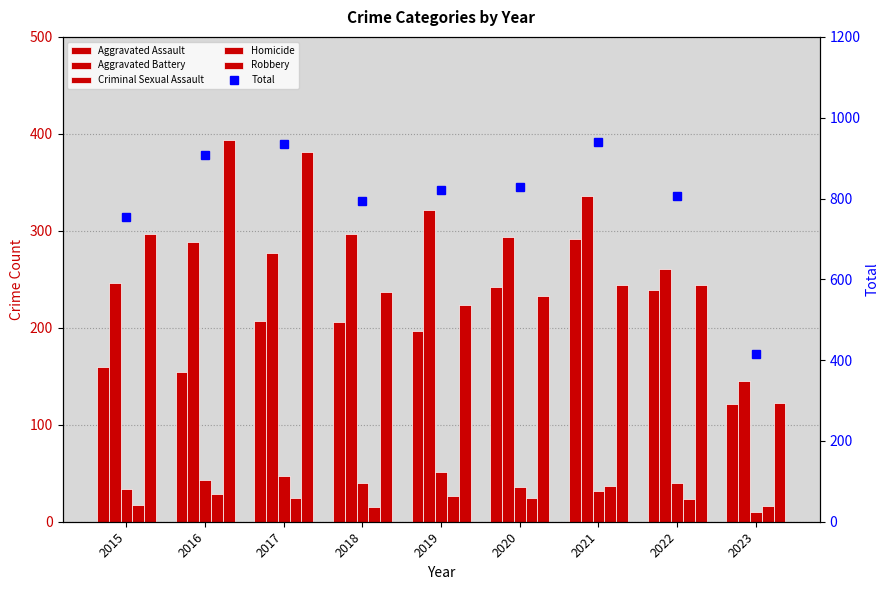

What is the difference between the maximum and minimum values in the Total series?

527